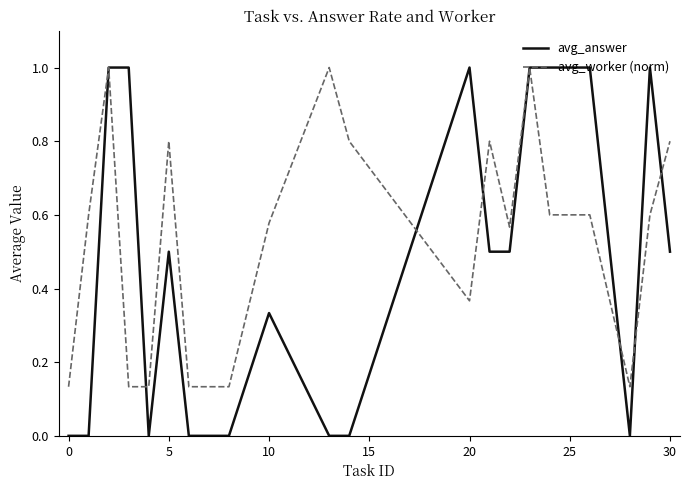

List the series in order of their overall mean, highest first.

avg_worker (norm), avg_answer